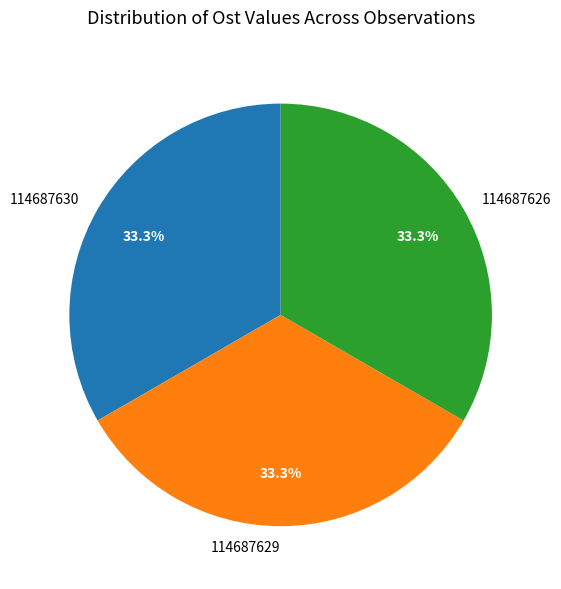

The 114687629 slice represents 24% of the pie. True or false?

False